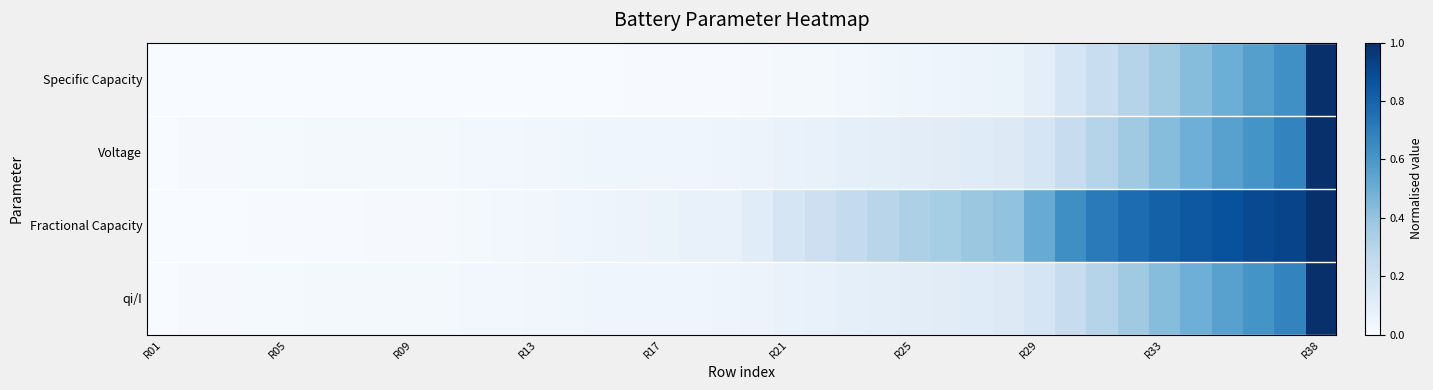

What is the maximum value shown in the chart?

1.0